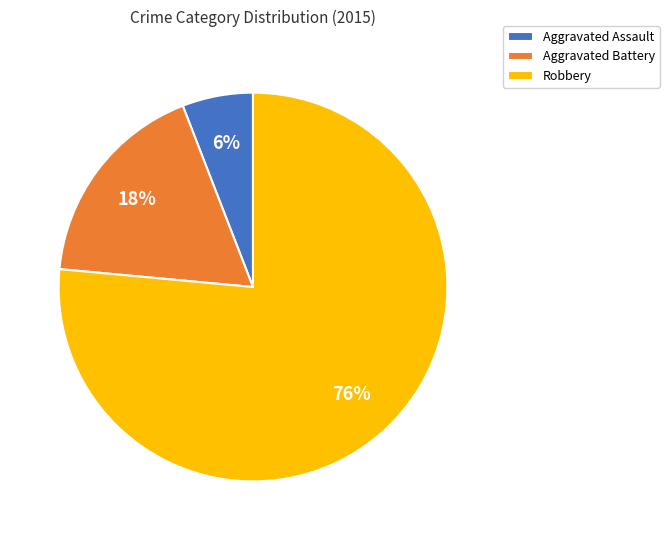

Does Robbery represent more than half of the total?

Yes